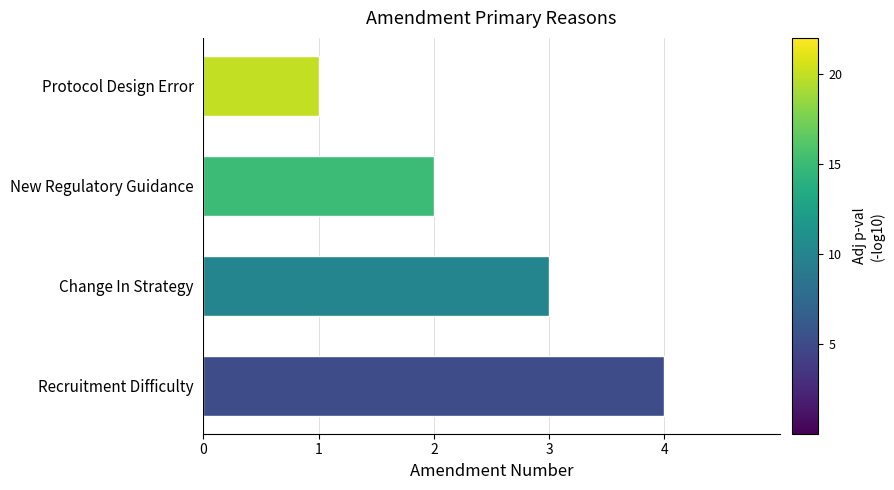

What is the smallest value displayed?

1